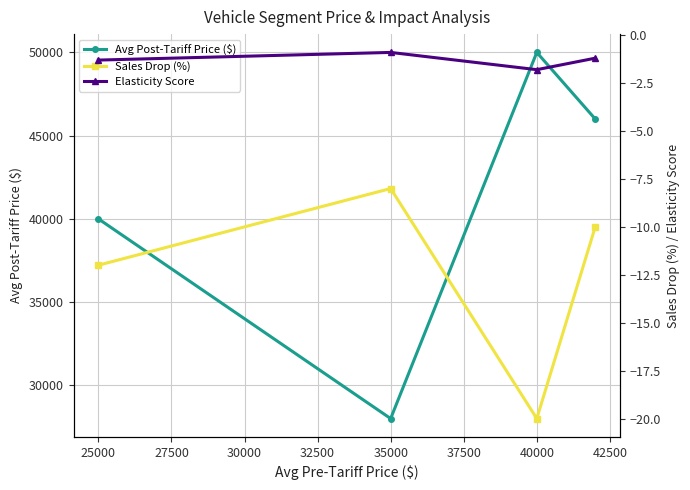

Which series has the largest total across all categories?

Avg Post-Tariff Price ($)